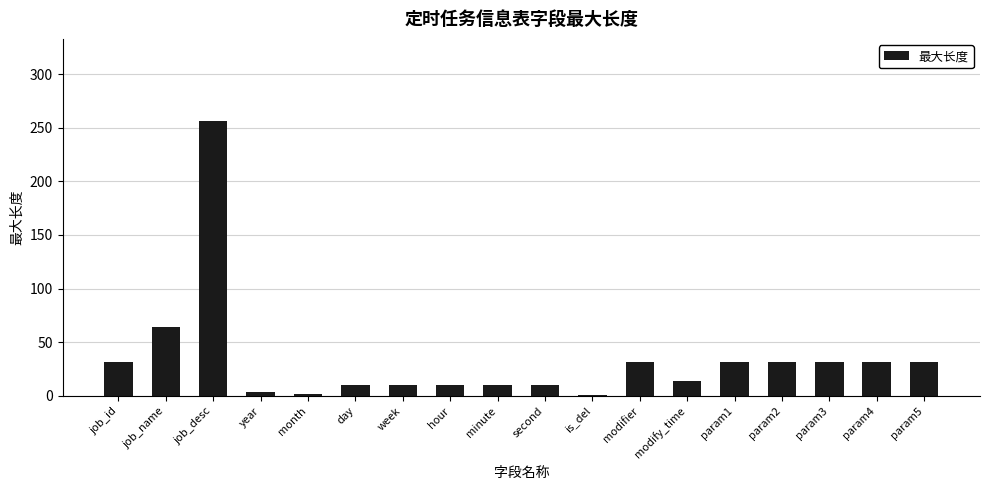

How many distinct data groups are displayed?

1